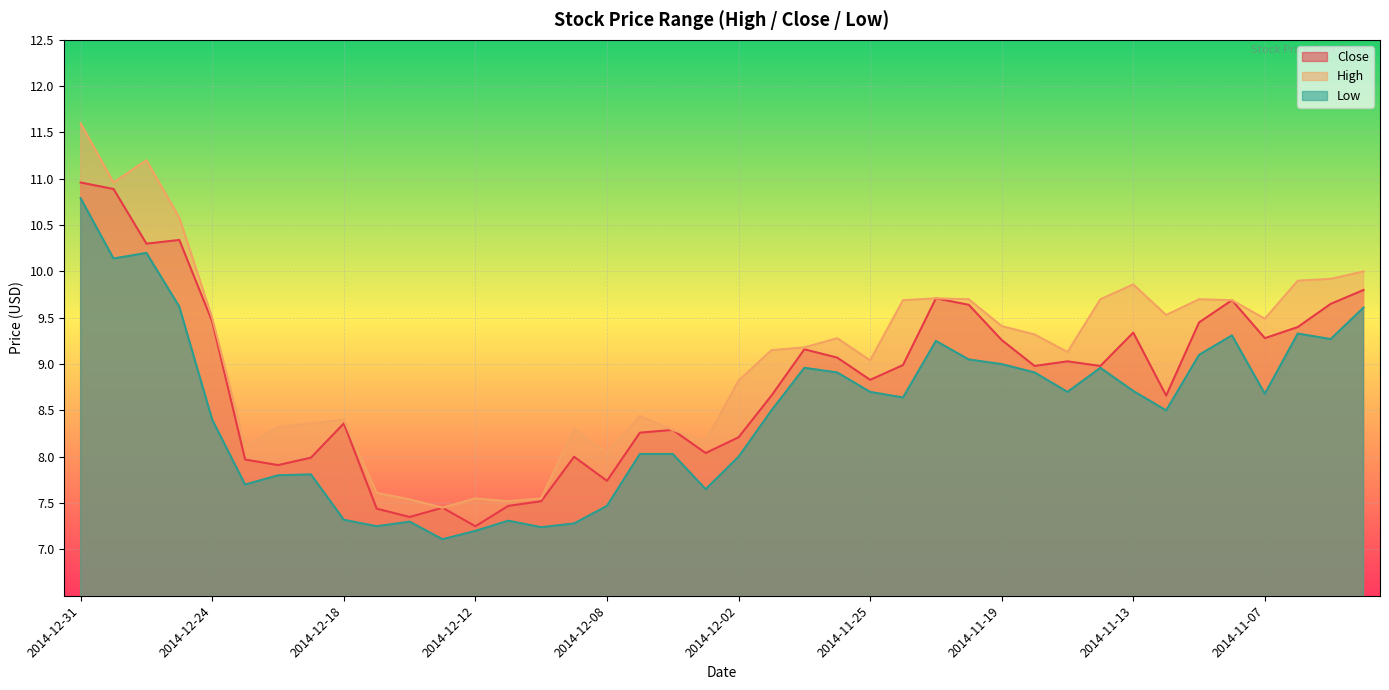

What is the difference between the second highest and minimum values in the Low series?

3.1